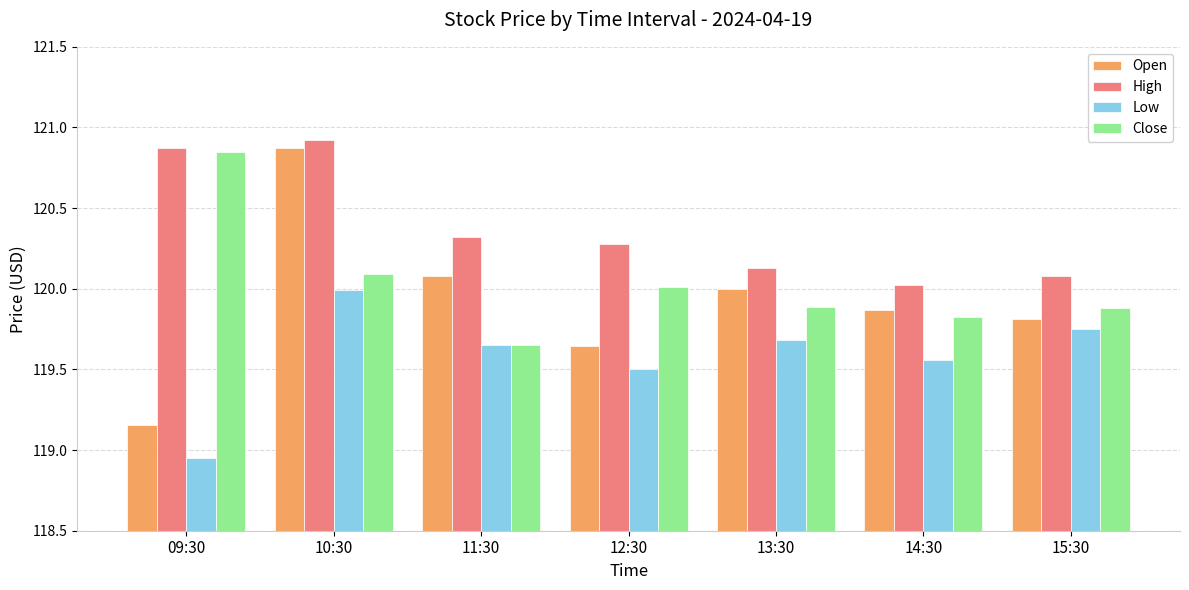

What is the highest value of the High series?

120.9